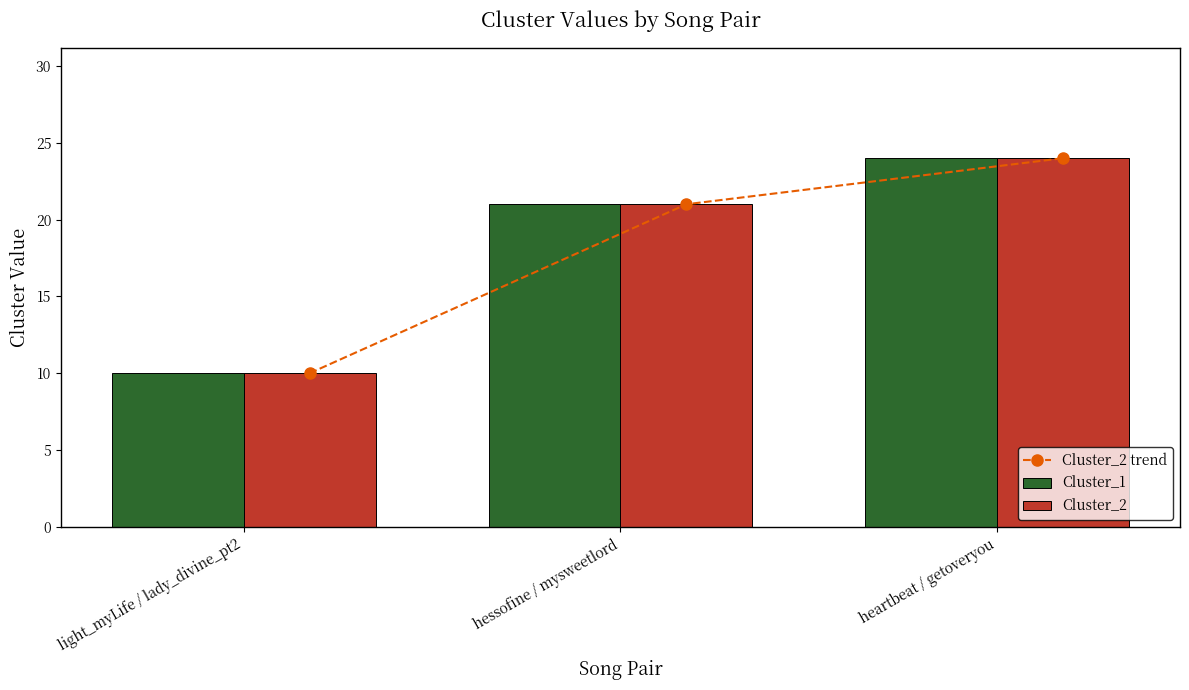

What is the label of the 2nd bar from the left?

hessofine / mysweetlord